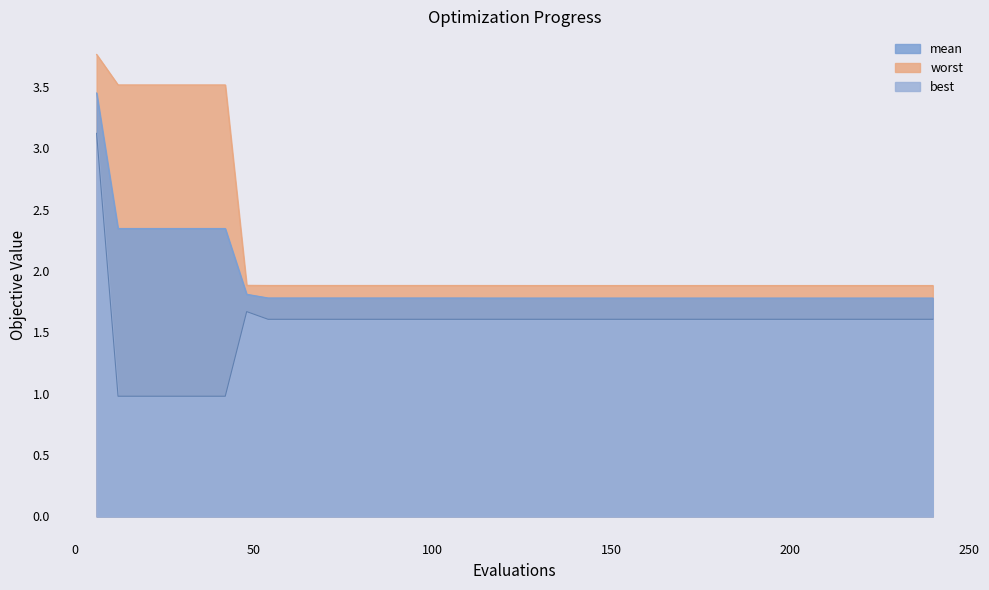

How many values in the best series are below 1?

6